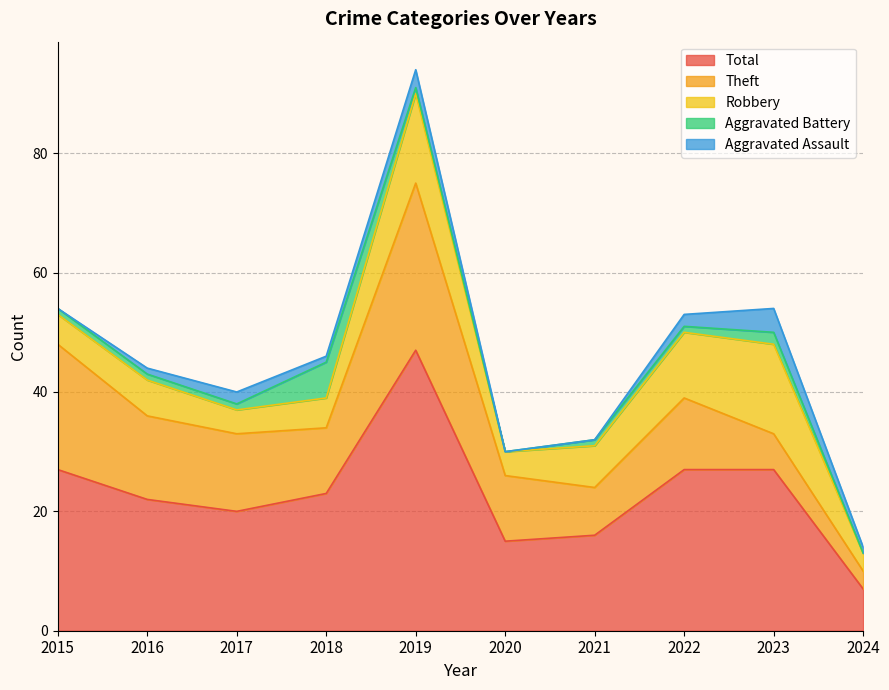

In Theft, how many points are higher than both neighbors (excluding endpoints)?

2